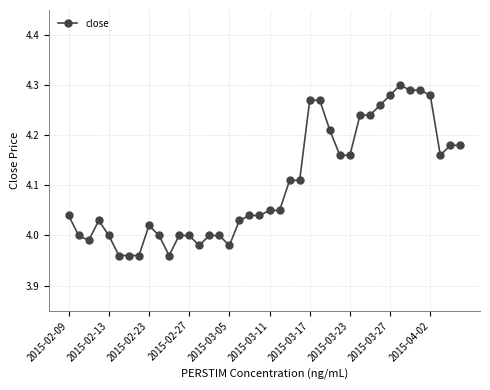

True or false: there are more than 0 points higher than both neighbors.

True